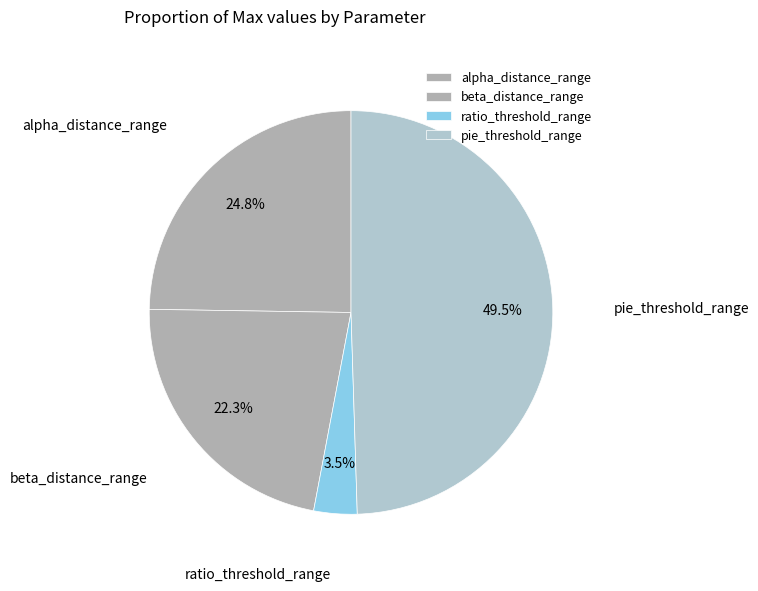

Which category has the biggest portion of the pie?

pie_threshold_range